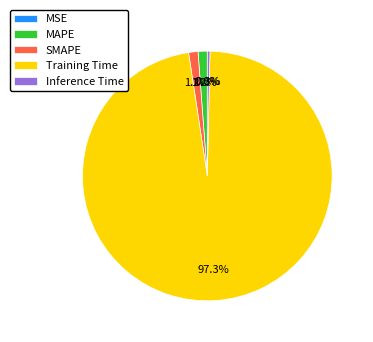

What percentage do MAPE and SMAPE together represent?

2.4%